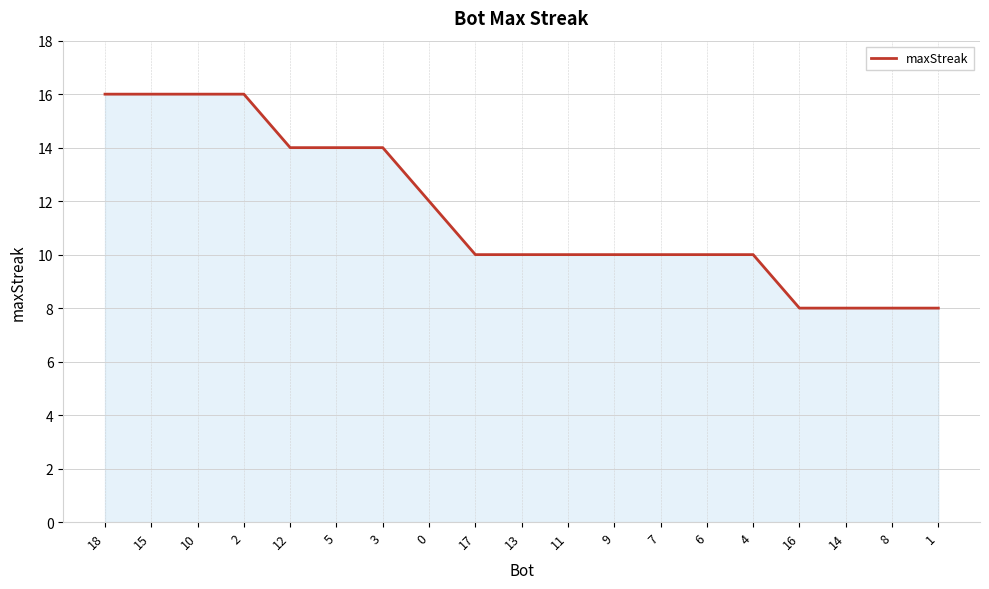

What is the smallest value displayed?

8